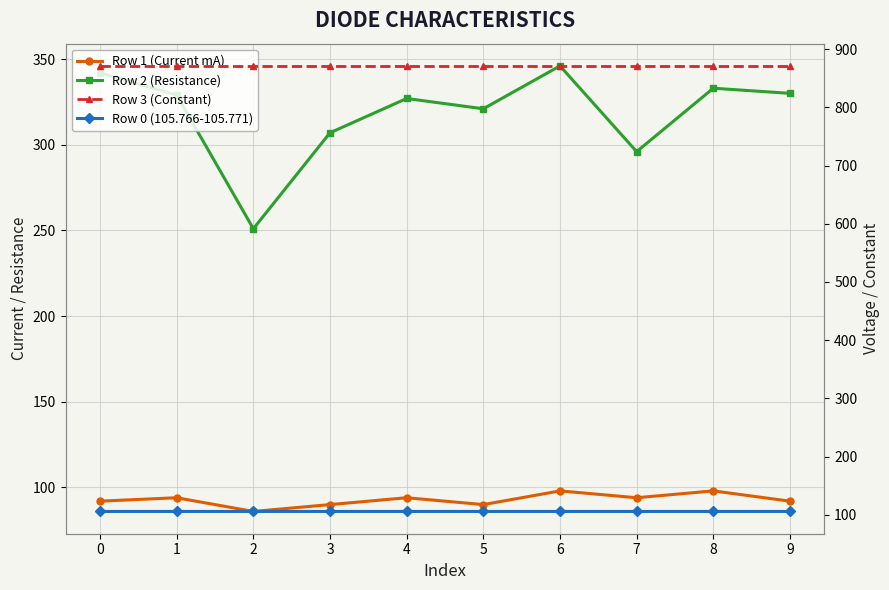

What is the difference between the highest and lowest values at 2?

785.0